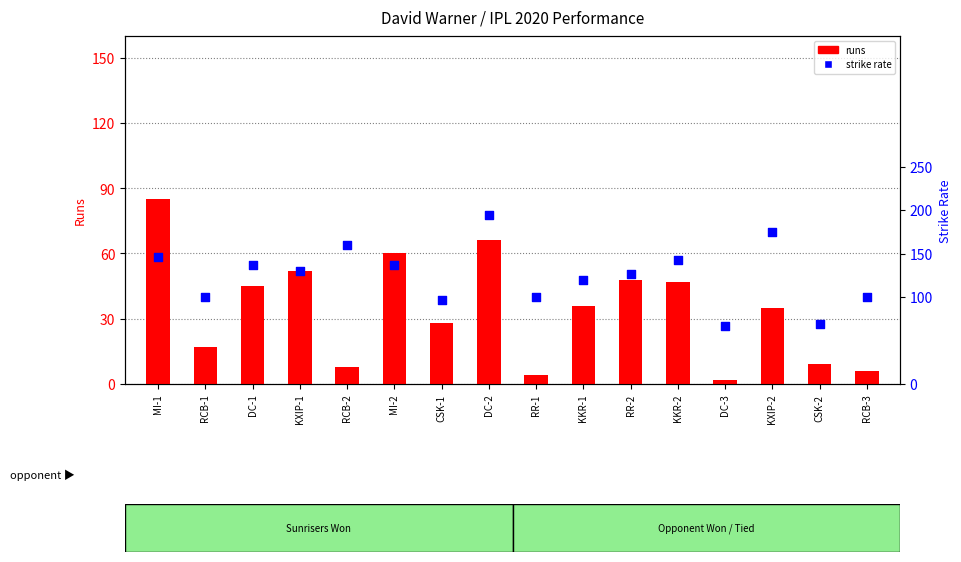

Which series reaches the maximum Y coordinate?

strike rate